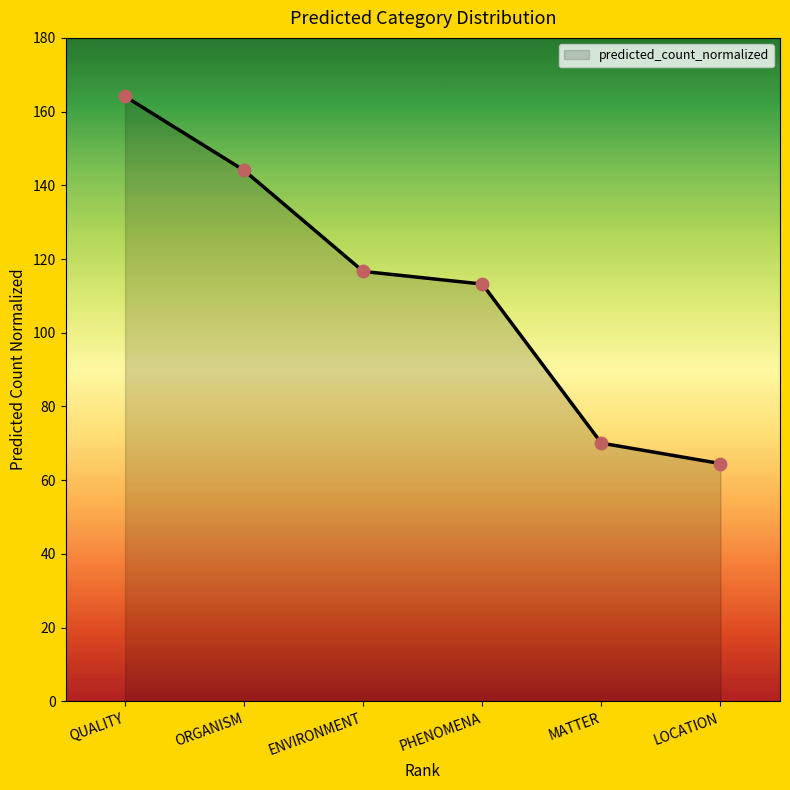

What is the change in value from ENVIRONMENT to PHENOMENA?

-3.4